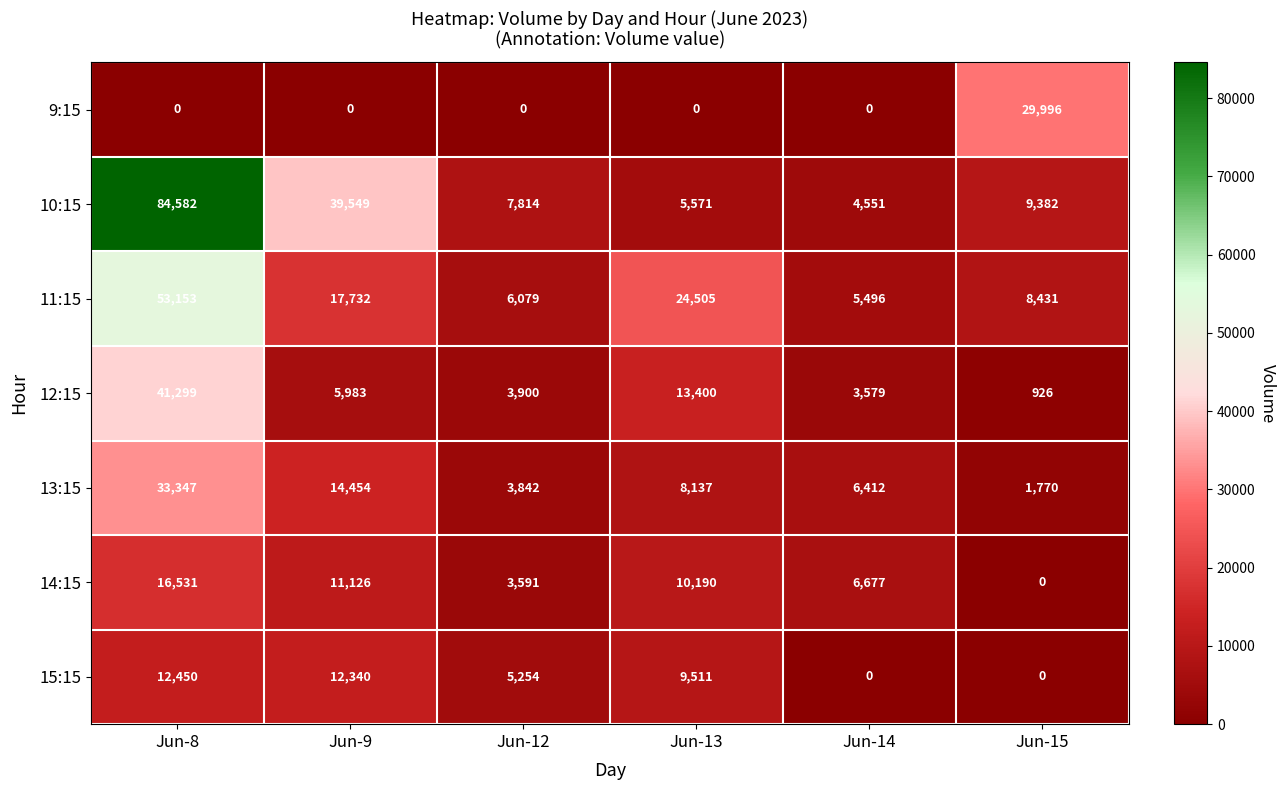

Between Jun-8 and Jun-13, which series saw the biggest shift?

10:15